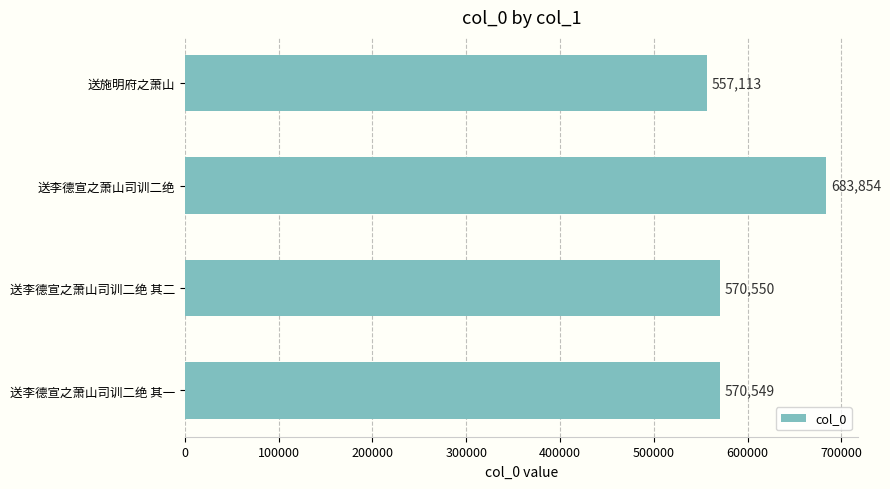

What is the value of the 1st bar from the top?

557113